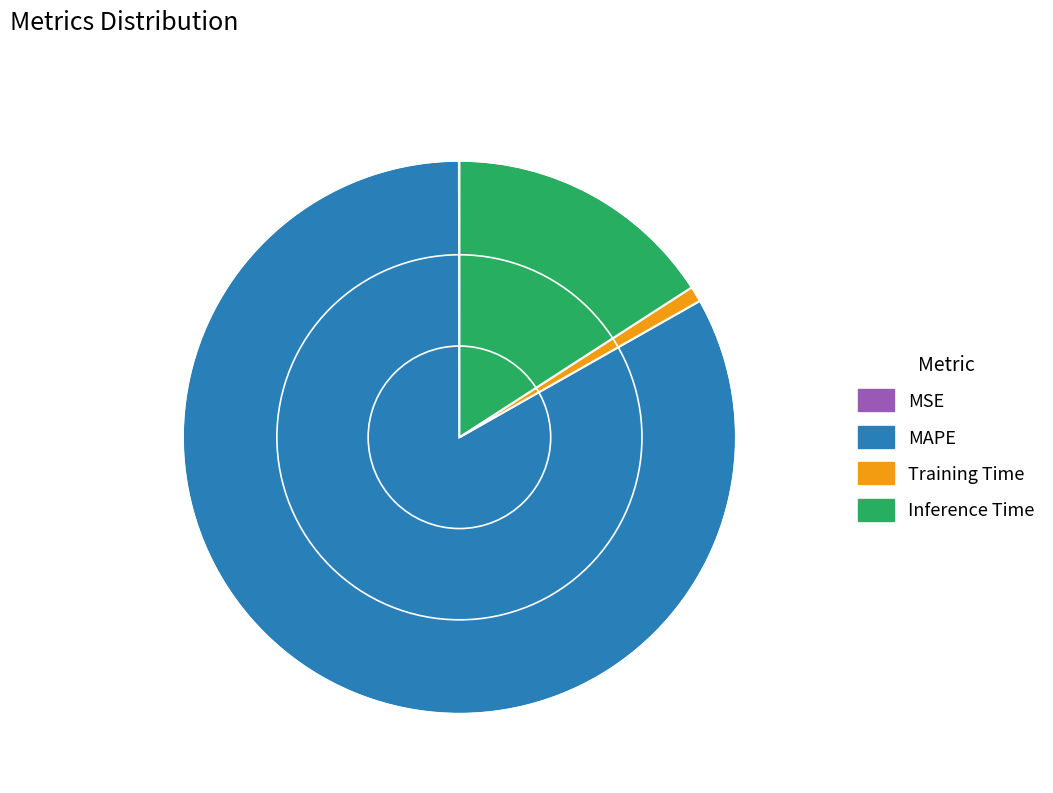

Is it true that Inference Time is 25% of the pie?

False